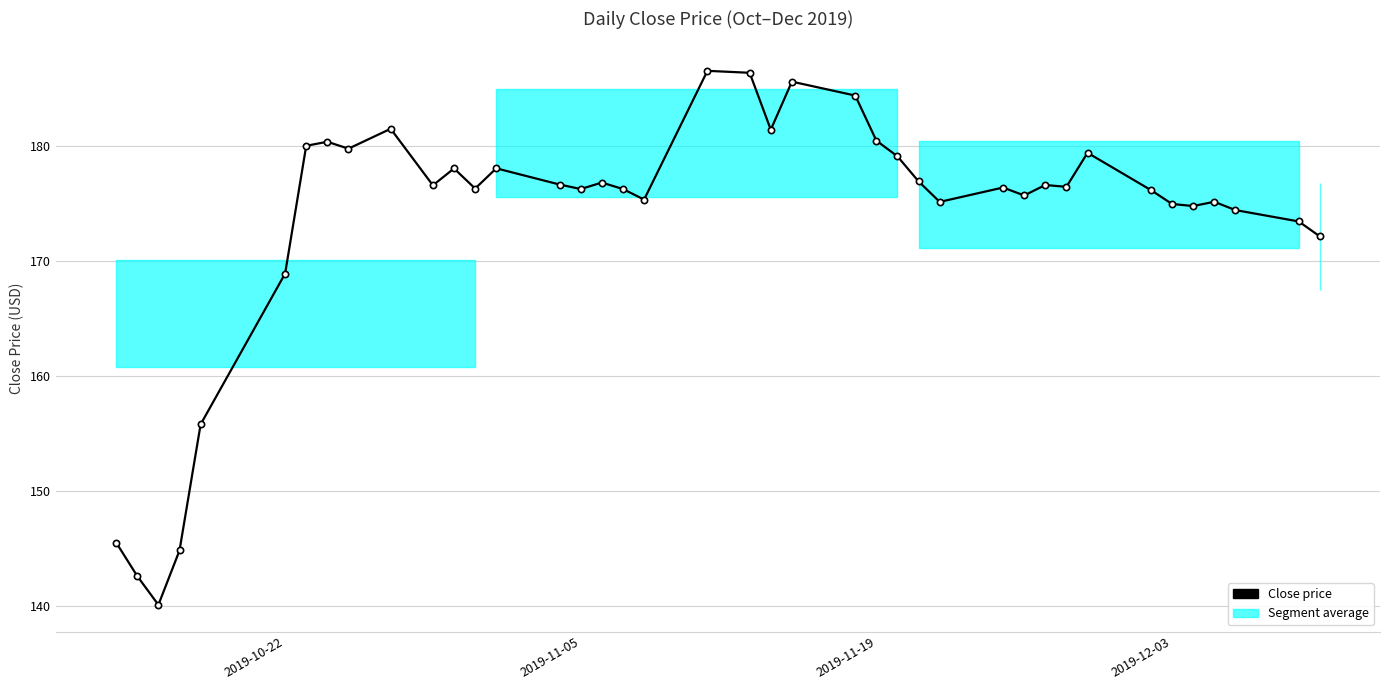

What is the greatest value displayed?

186.6